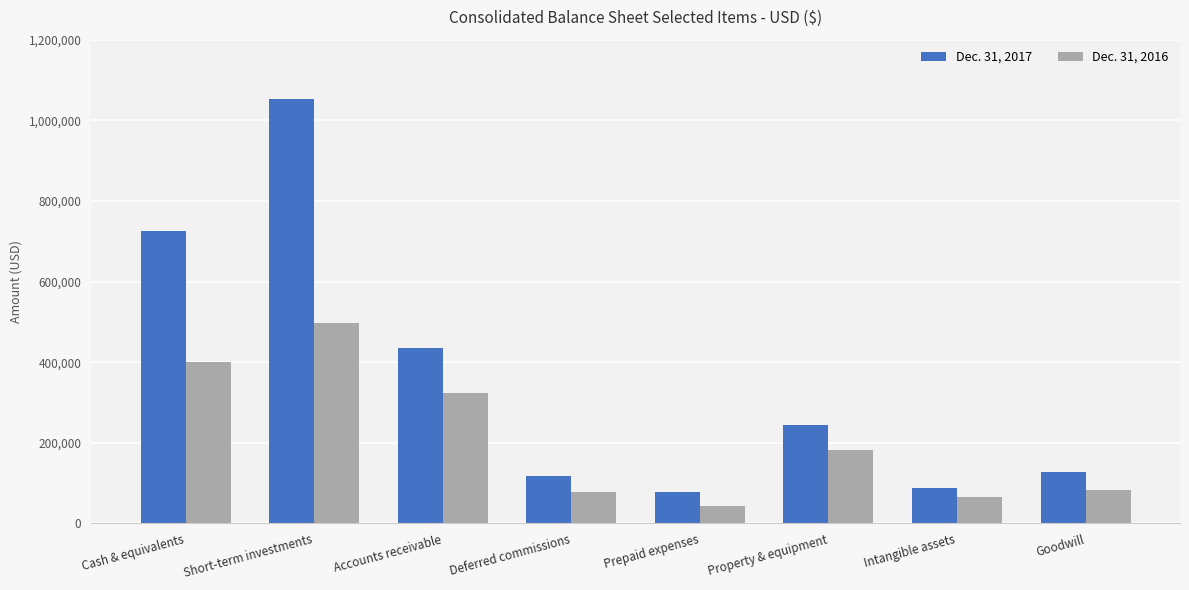

What is the difference between the Dec. 31, 2016 values at Intangible assets and Cash & equivalents?

335384